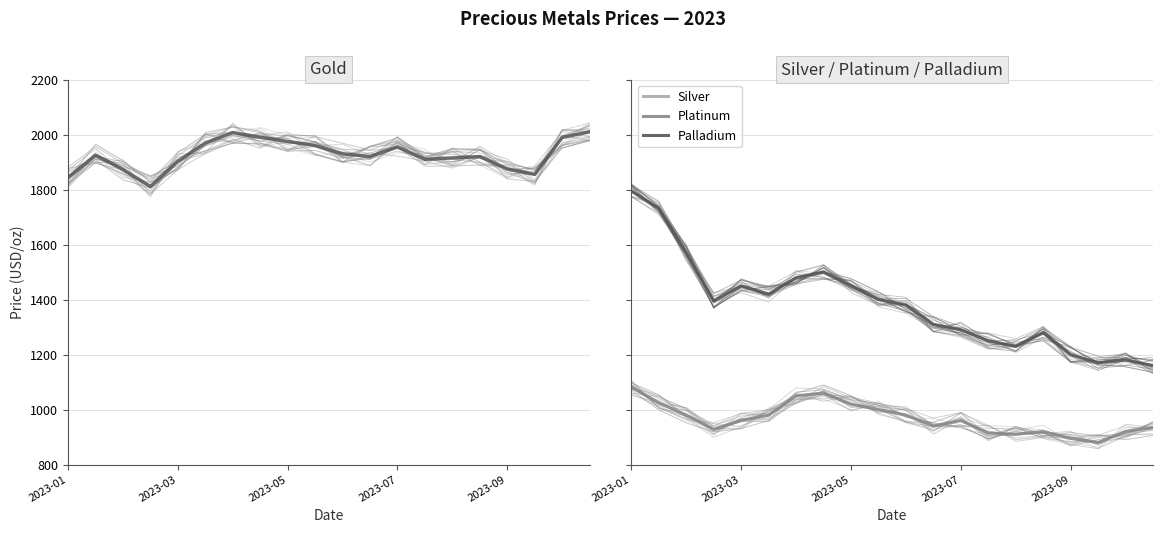

The Platinum series shows 1426.4 at 2023-05. True or false?

False